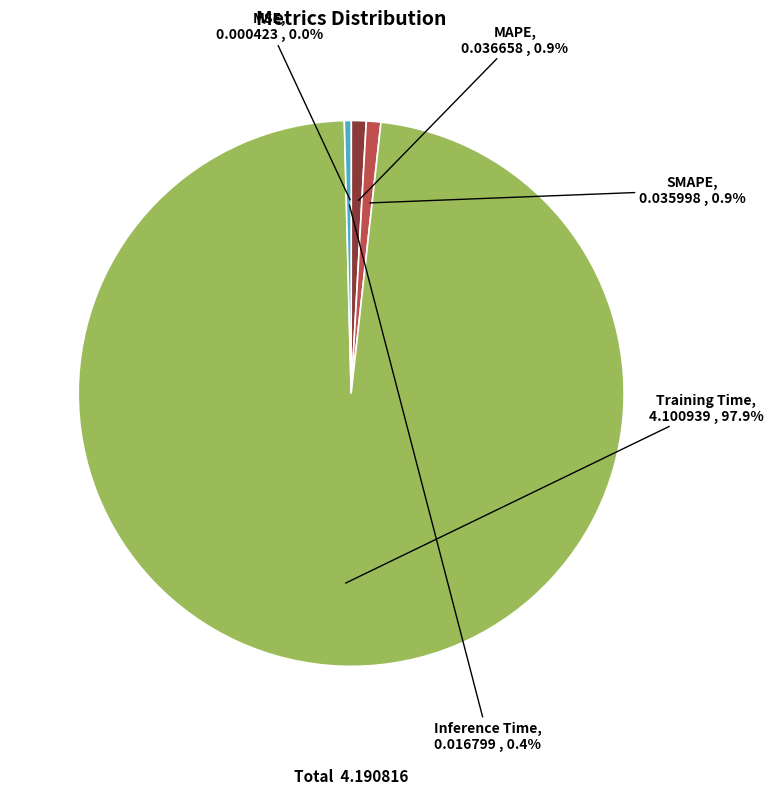

Is the sum of MAPE and SMAPE greater than half?

No